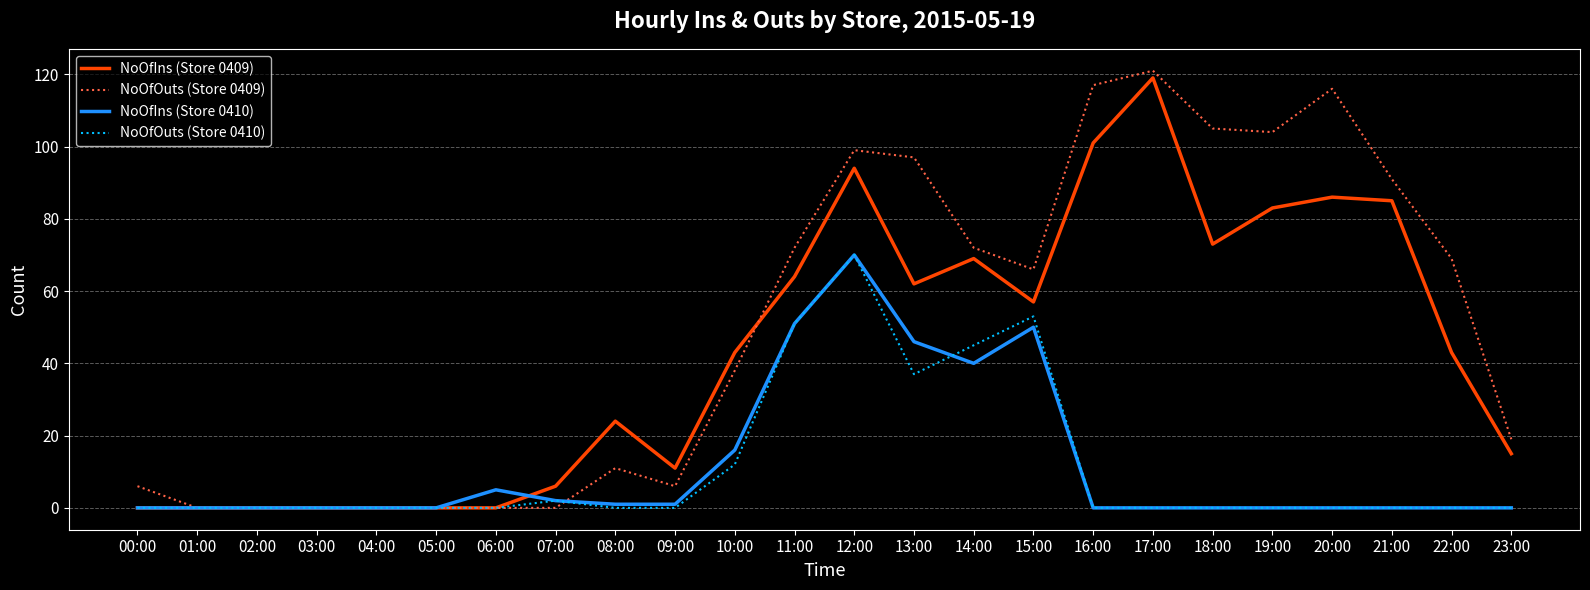

At 13:00, list the series in order from smallest to largest.

NoOfOuts (Store 0410), NoOfIns (Store 0410), NoOfIns (Store 0409), NoOfOuts (Store 0409)